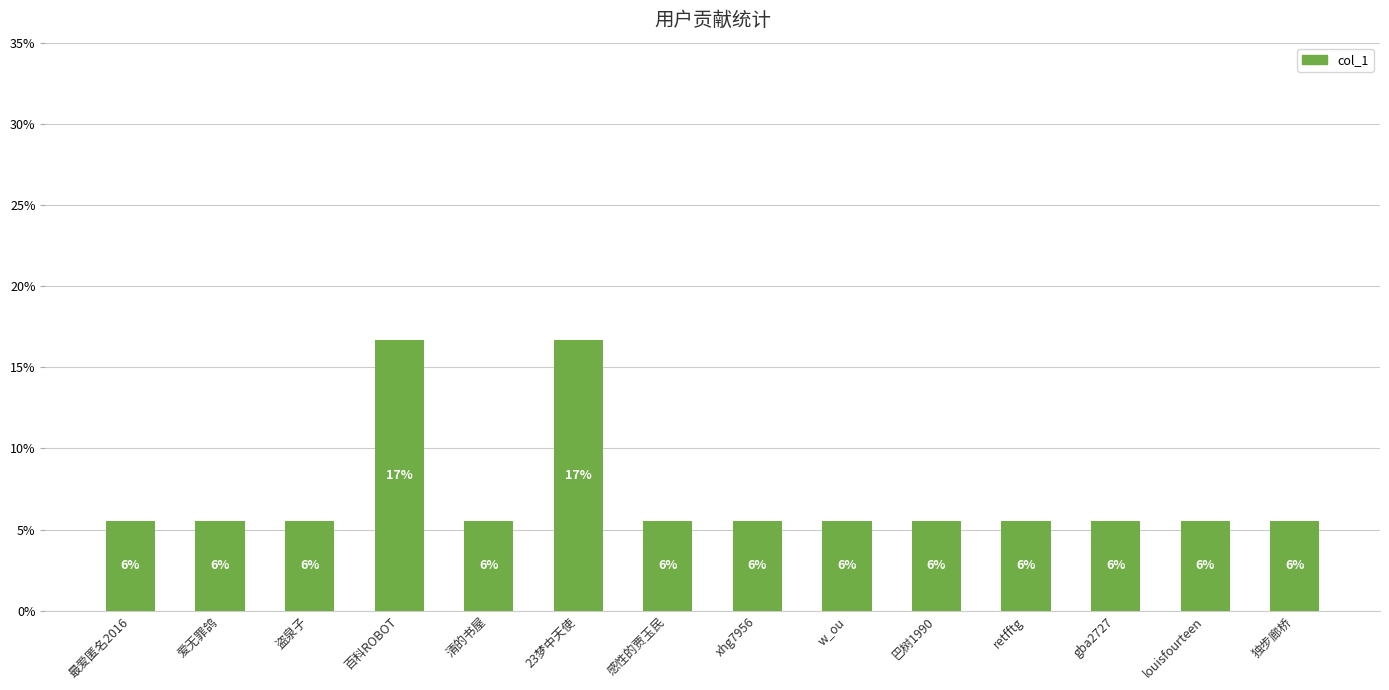

Does the chart contain any negative values?

No